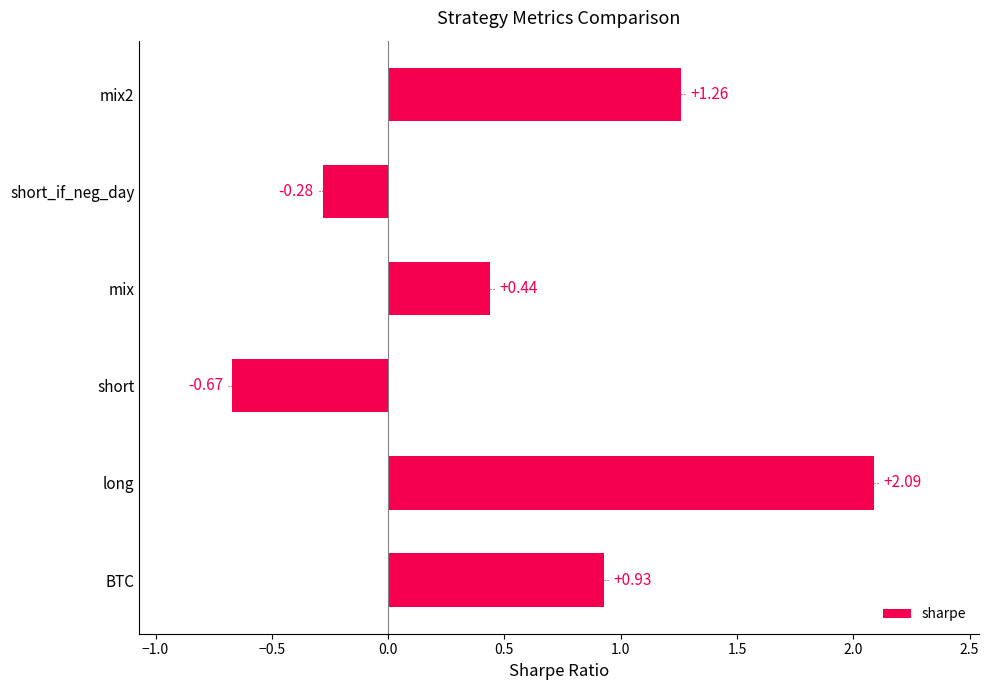

Which category has the lowest value across all series?

short